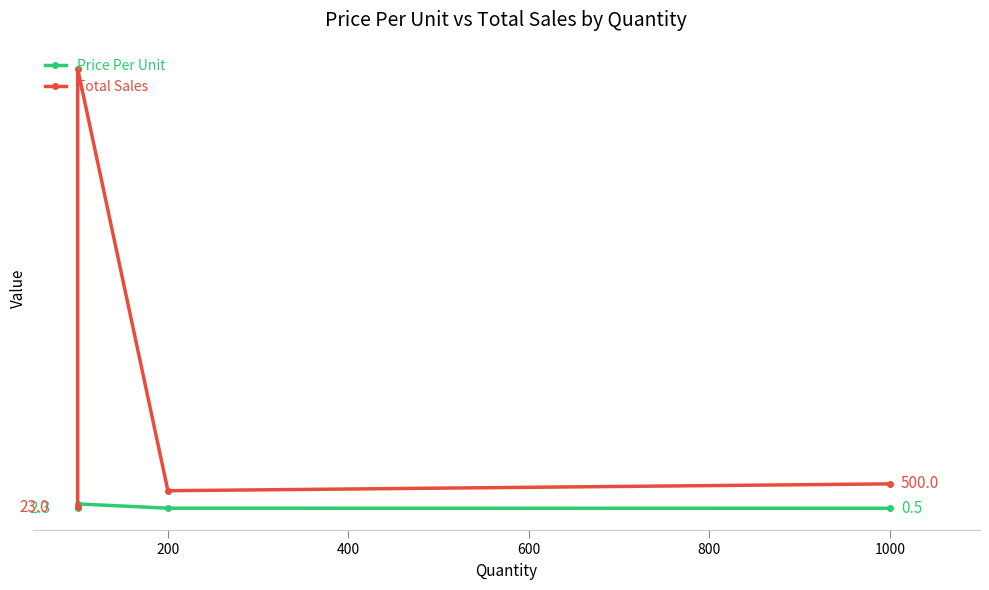

What is the value of the Total Sales point at the 1st from the left?

23.0